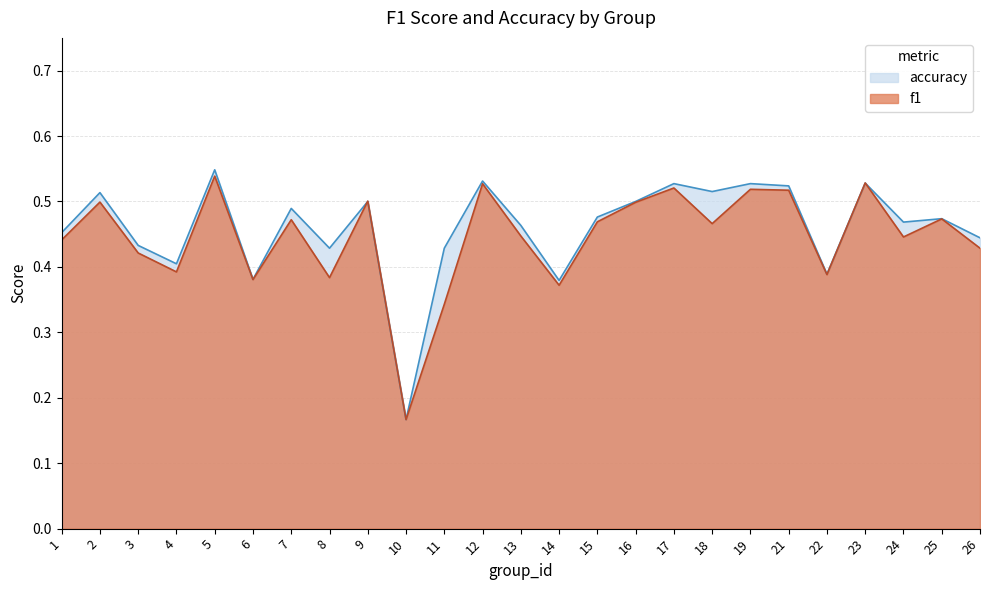

Which series has the widest spread of values?

accuracy